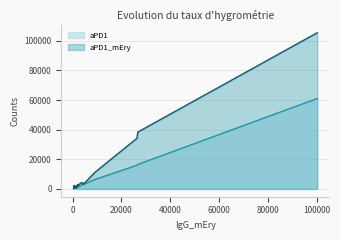

At how many categories does at least one series exceed 58363?

1